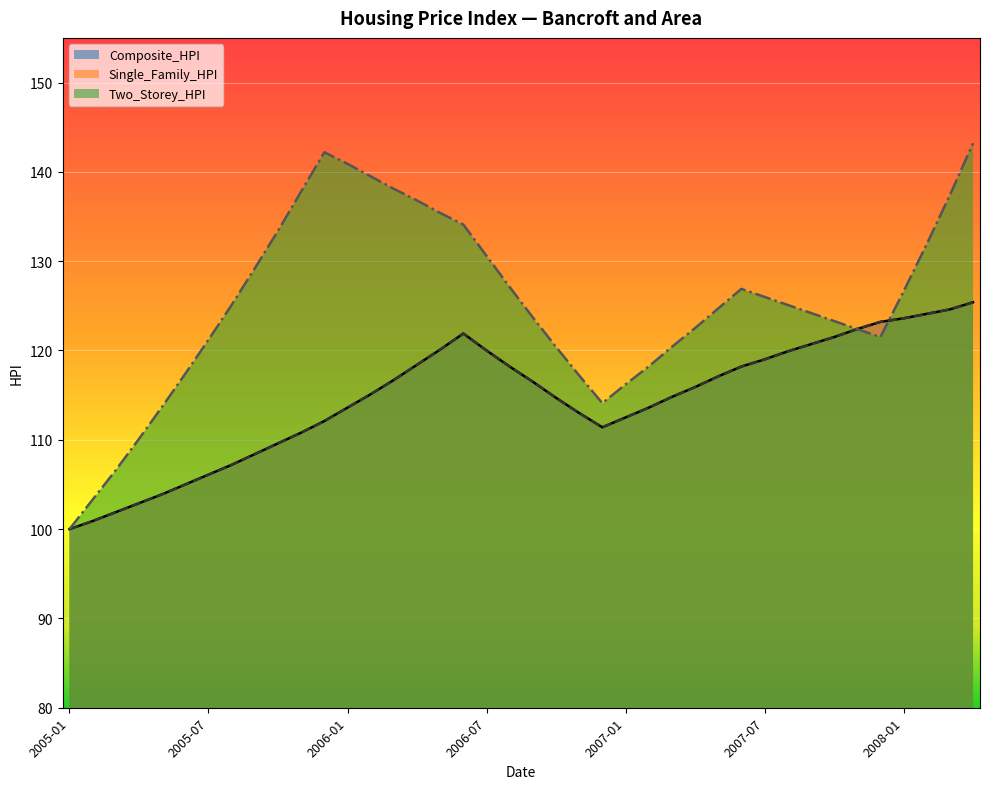

Reading left to right, what are all the values shown in this chart?

Composite_HPI: 2005-01=100.0	2005-02=100.9	2005-03=101.9	2005-04=102.9	2005-05=103.9	2005-06=105.0	2005-07=106.1	2005-08=107.2	2005-09=108.4	2005-10=109.6	2005-11=110.8	2005-12=112.1	2006-01=113.6	2006-02=115.1	2006-03=116.7	2006-04=118.4	2006-05=120.1	2006-06=121.9	2006-07=120.0	2006-08=118.2	2006-09=116.5	2006-10=114.7	2006-11=113.0	2006-12=111.4	2007-01=112.5	2007-02=113.6	2007-03=114.8	2007-04=115.9	2007-05=117.1	2007-06=118.2	2007-07=119.0	2007-08=119.9	2007-09=120.7	2007-10=121.5	2007-11=122.4	2007-12=123.2	2008-01=123.6	2008-02=124.1	2008-03=124.6	2008-04=125.4
Single_Family_HPI: 2005-01=100.0	2005-02=100.9	2005-03=101.9	2005-04=102.9	2005-05=103.9	2005-06=105.0	2005-07=106.1	2005-08=107.2	2005-09=108.4	2005-10=109.6	2005-11=110.8	2005-12=112.1	2006-01=113.6	2006-02=115.1	2006-03=116.7	2006-04=118.4	2006-05=120.1	2006-06=121.9	2006-07=120.0	2006-08=118.2	2006-09=116.5	2006-10=114.7	2006-11=113.0	2006-12=111.4	2007-01=112.5	2007-02=113.6	2007-03=114.8	2007-04=115.9	2007-05=117.1	2007-06=118.2	2007-07=119.0	2007-08=119.9	2007-09=120.7	2007-10=121.5	2007-11=122.4	2007-12=123.2	2008-01=123.6	2008-02=124.1	2008-03=124.6	2008-04=125.4
Two_Storey_HPI: 2005-01=100.0	2005-02=103.3	2005-03=106.6	2005-04=110.1	2005-05=113.7	2005-06=117.4	2005-07=121.2	2005-08=125.1	2005-09=129.2	2005-10=133.4	2005-11=137.8	2005-12=142.2	2006-01=140.9	2006-02=139.5	2006-03=138.1	2006-04=136.8	2006-05=135.4	2006-06=134.1	2006-07=130.6	2006-08=127.1	2006-09=123.7	2006-10=120.4	2006-11=117.2	2006-12=114.1	2007-01=116.2	2007-02=118.2	2007-03=120.4	2007-04=122.5	2007-05=124.7	2007-06=126.9	2007-07=126.0	2007-08=125.1	2007-09=124.2	2007-10=123.3	2007-11=122.4	2007-12=121.5	2008-01=126.6	2008-02=131.9	2008-03=137.4	2008-04=143.2